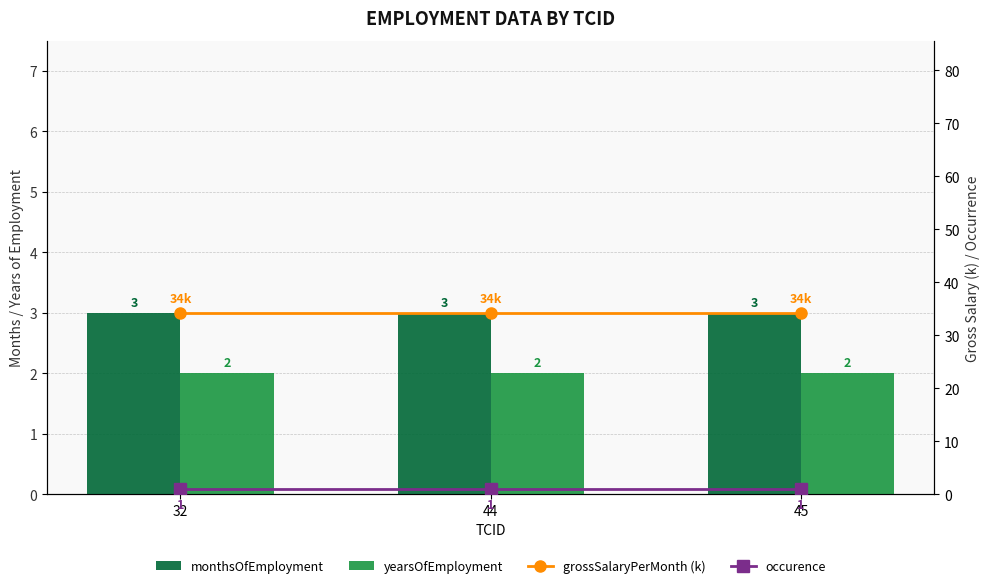

At which label does monthsOfEmployment reach its peak?

32